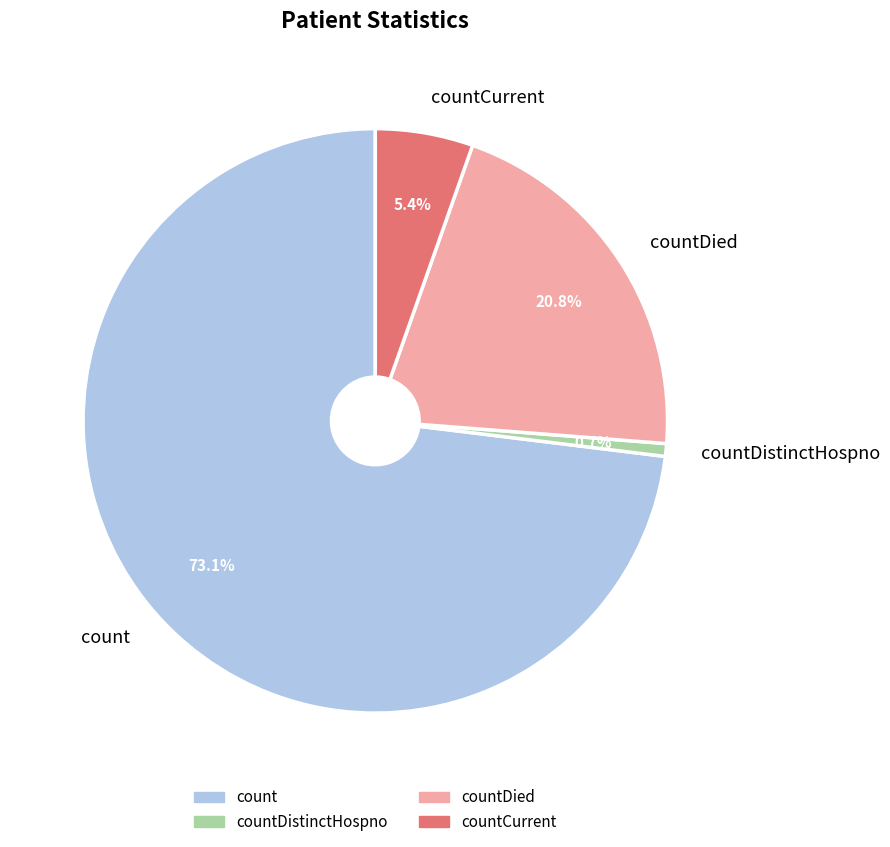

How many slices are in this pie chart?

4